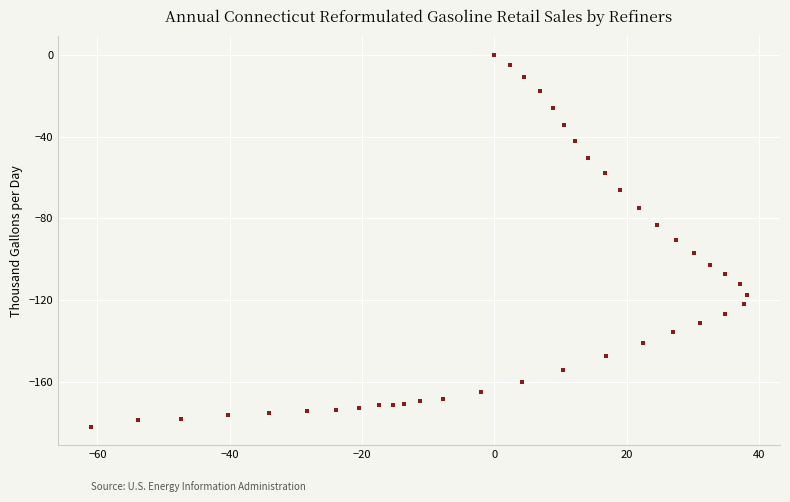

What is the range of Y values (max minus min)?

181.8